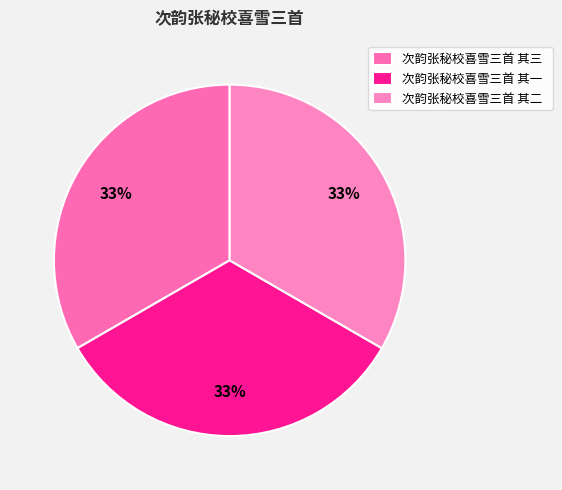

What is the ratio of the value at 次韵张秘校喜雪三首 其二 to the value at 次韵张秘校喜雪三首 其一?

1.0